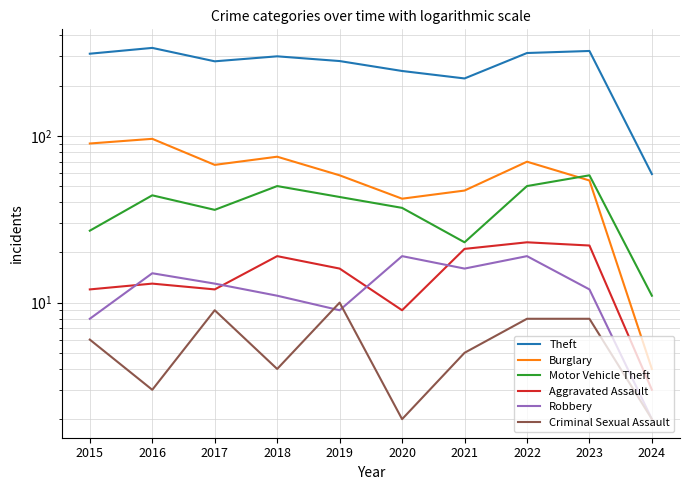

What is the difference between the maximum and second lowest values in the Motor Vehicle Theft series?

35